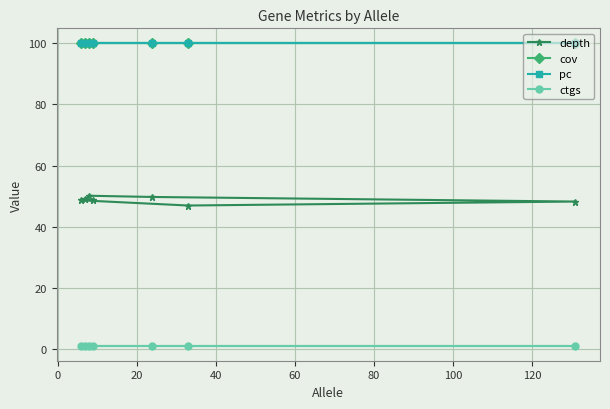

True or false: cov and depth intersect in this chart.

False